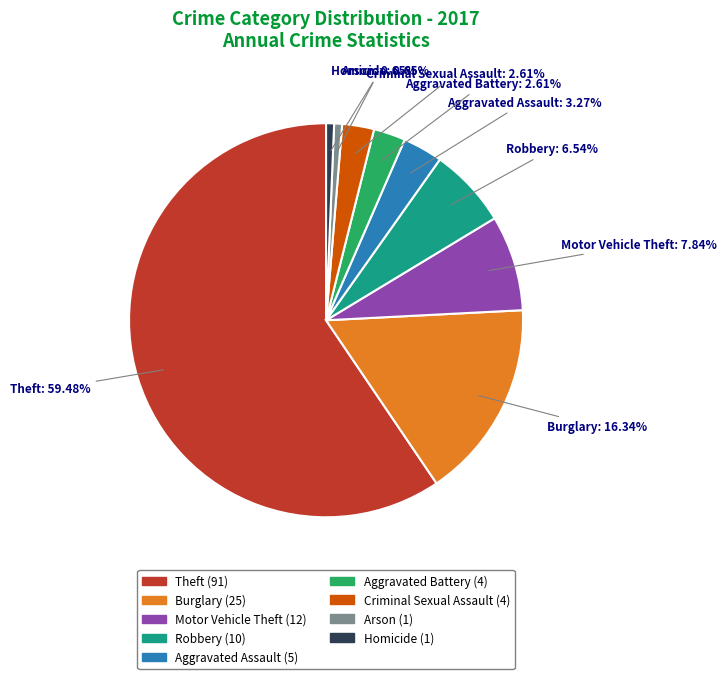

Count the number of slices in the pie.

9